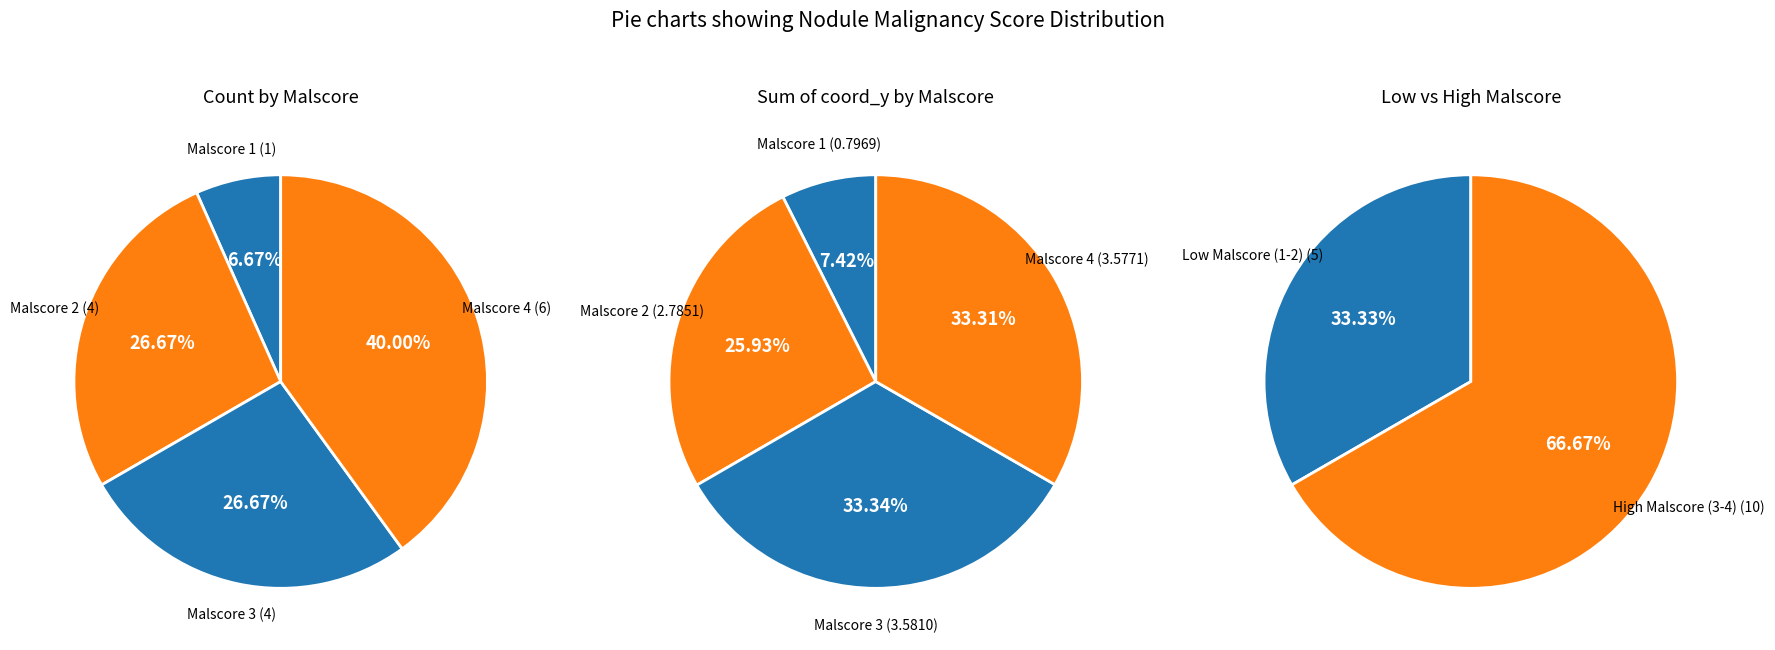

What is the change in value from malscore_1 to malscore_3?

+3